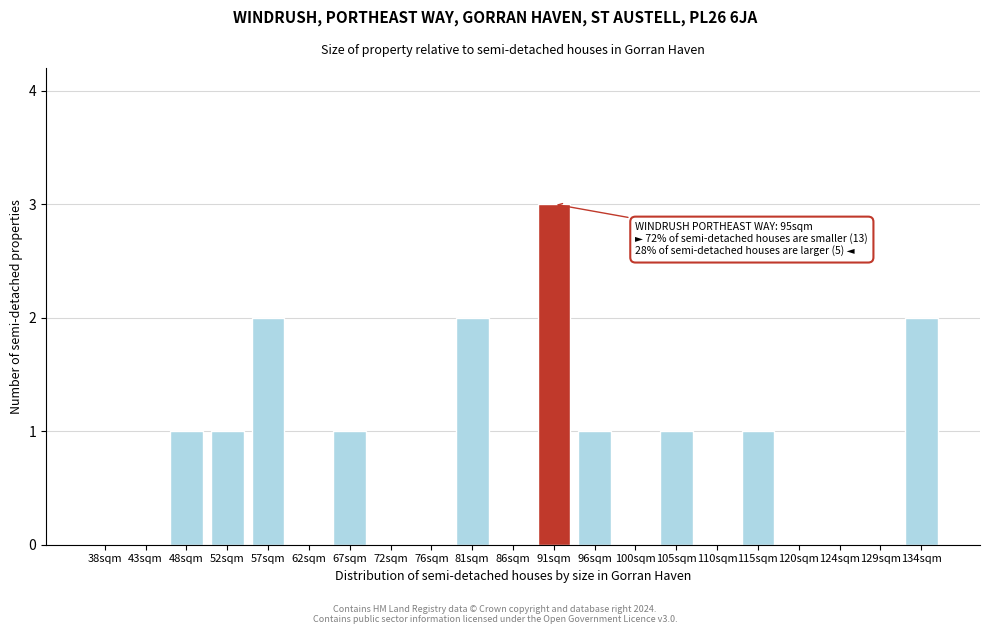

Reading left to right, list all the values displayed in this chart.

38sqm=0	43sqm=0	48sqm=1	52sqm=1	57sqm=2	62sqm=0	67sqm=1	72sqm=0	76sqm=0	81sqm=2	86sqm=0	91sqm=3	96sqm=1	100sqm=0	105sqm=1	110sqm=0	115sqm=1	120sqm=0	124sqm=0	129sqm=0	134sqm=2